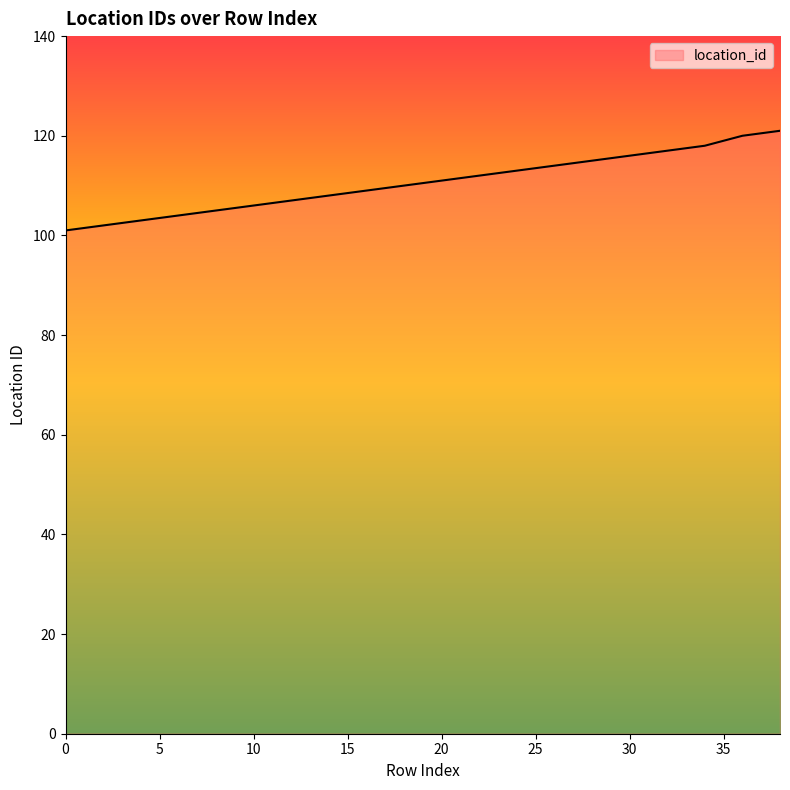

What is the difference between the maximum and minimum values?

20